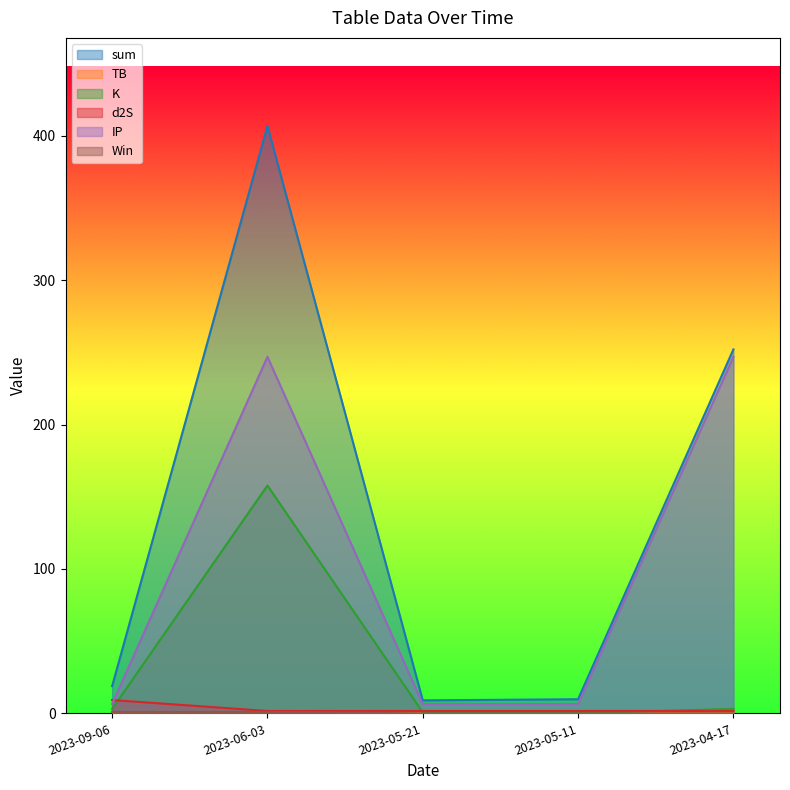

Reading right to left, extract all data points from this chart.

sum: 2023-09-06=18.9	2023-06-03=406.8	2023-05-21=9.0	2023-05-11=9.8	2023-04-17=252.1
TB: 2023-09-06=0.1	2023-06-03=0.3	2023-05-21=0.2	2023-05-11=1.5	2023-04-17=0.3
K: 2023-09-06=3.1	2023-06-03=157.8	2023-05-21=0.7	2023-05-11=0.2	2023-04-17=3.1
d2S: 2023-09-06=9.2	2023-06-03=1.7	2023-05-21=1.7	2023-05-11=1.7	2023-04-17=1.7
IP: 2023-09-06=6.5	2023-06-03=247.0	2023-05-21=6.5	2023-05-11=6.5	2023-04-17=247.0
Win: 2023-09-06=1.0	2023-06-03=1.0	2023-05-21=0.0	2023-05-11=0.0	2023-04-17=0.0